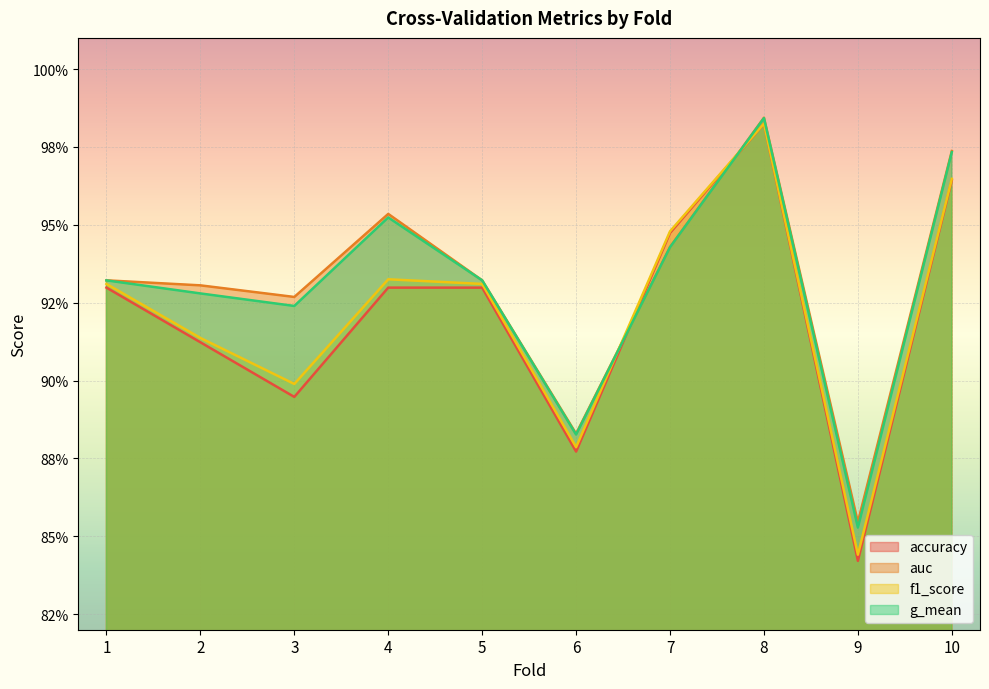

Which series changed the most between 1 and 9?

accuracy